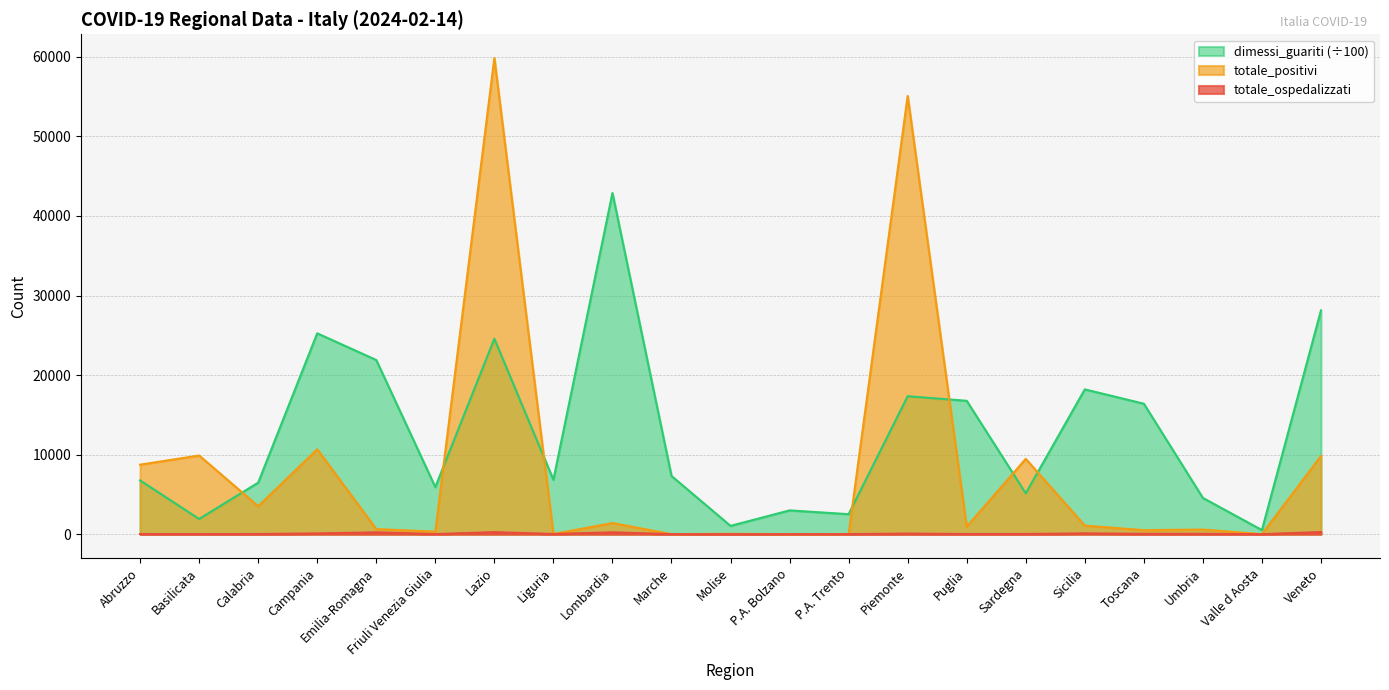

What is the spread (max minus min) of values at Sicilia?

18102.3